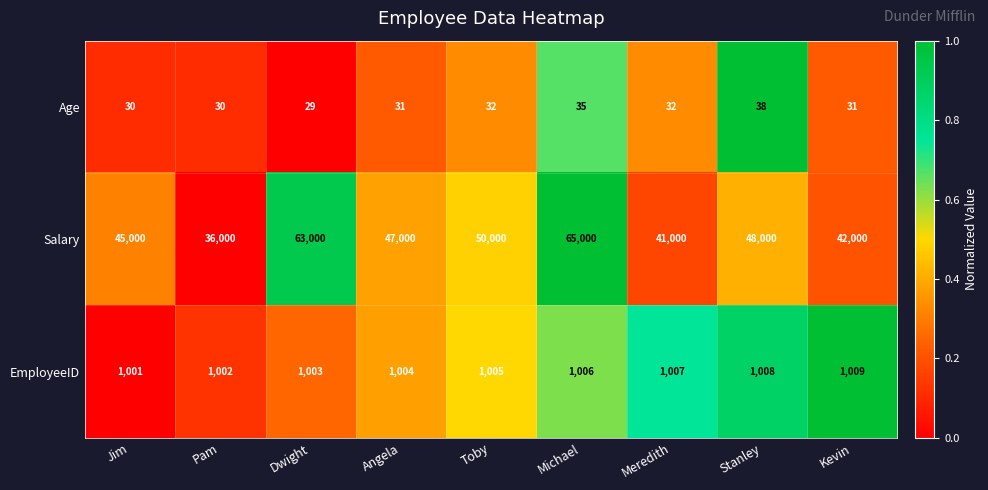

At Pam, list the series in order from largest to smallest.

Salary, EmployeeID, Age